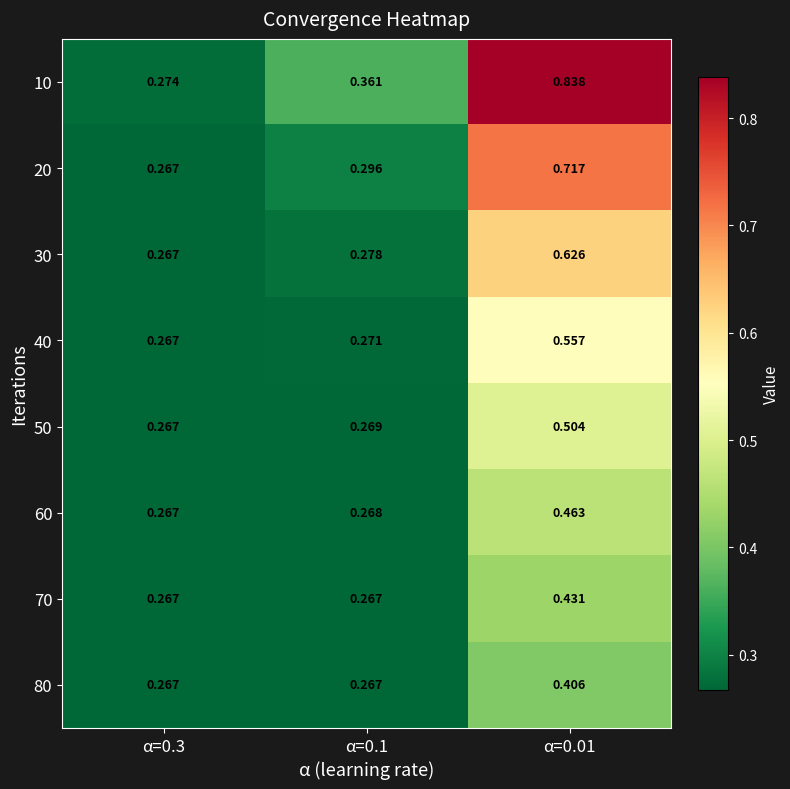

Between α=0.3 and α=0.1, which series saw the biggest shift?

10